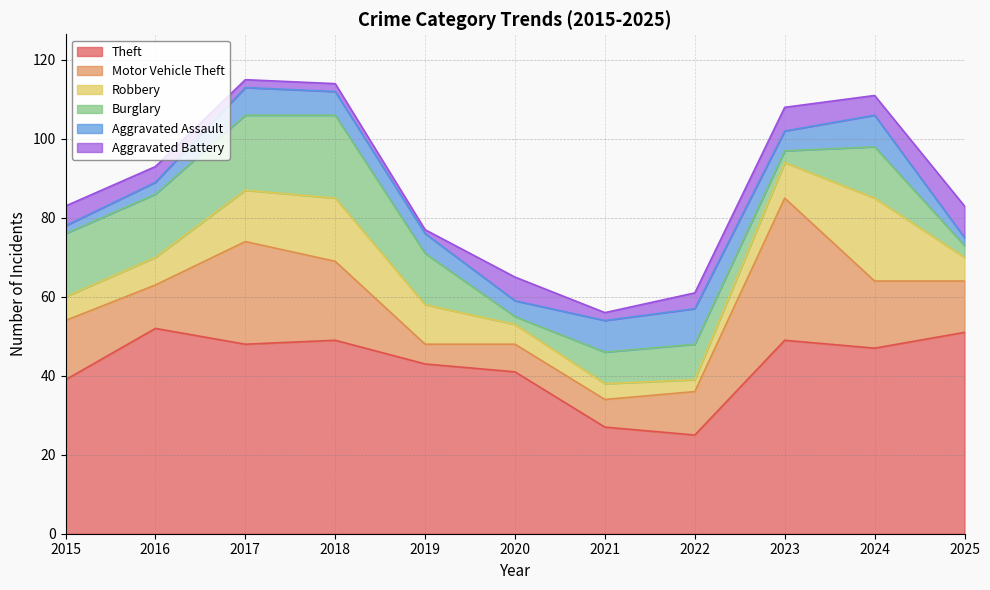

Reading left to right, extract all data points from this chart.

Theft: 2015=39	2016=52	2017=48	2018=49	2019=43	2020=41	2021=27	2022=25	2023=49	2024=47	2025=51
Motor Vehicle Theft: 2015=15	2016=11	2017=26	2018=20	2019=5	2020=7	2021=7	2022=11	2023=36	2024=17	2025=13
Robbery: 2015=6	2016=7	2017=13	2018=16	2019=10	2020=5	2021=4	2022=3	2023=9	2024=21	2025=6
Burglary: 2015=16	2016=16	2017=19	2018=21	2019=13	2020=2	2021=8	2022=9	2023=3	2024=13	2025=3
Aggravated Assault: 2015=2	2016=3	2017=7	2018=6	2019=5	2020=4	2021=8	2022=9	2023=5	2024=8	2025=2
Aggravated Battery: 2015=5	2016=4	2017=2	2018=2	2019=1	2020=6	2021=2	2022=4	2023=6	2024=5	2025=8